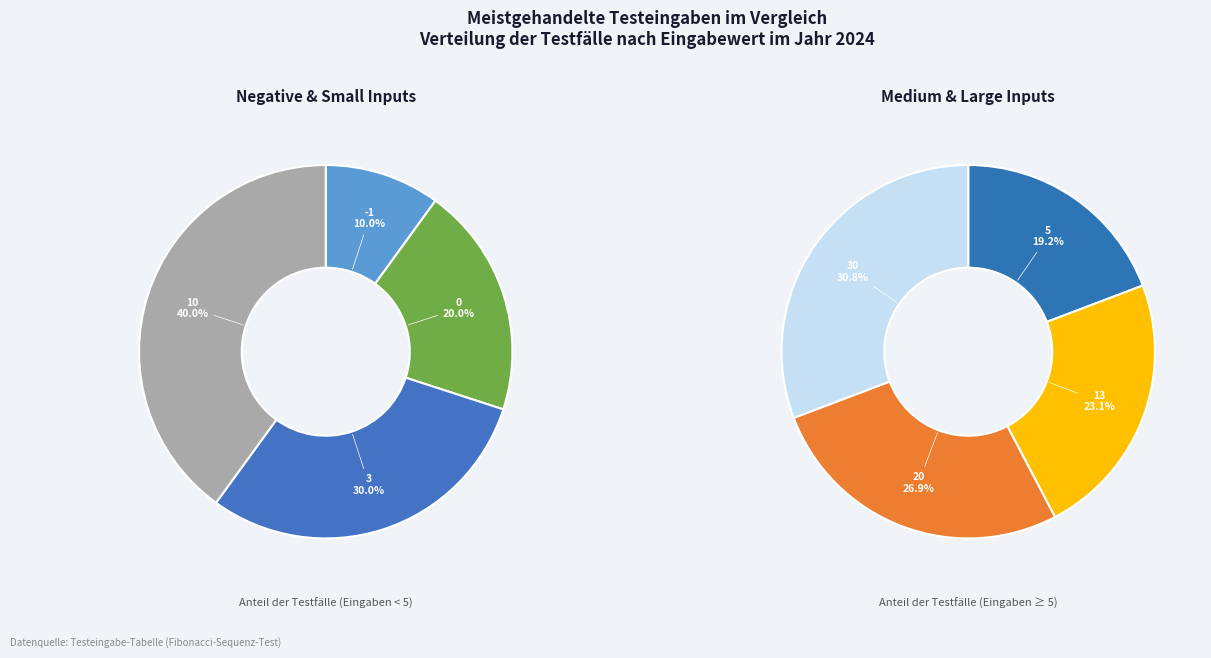

Which slice is the smallest?

-1